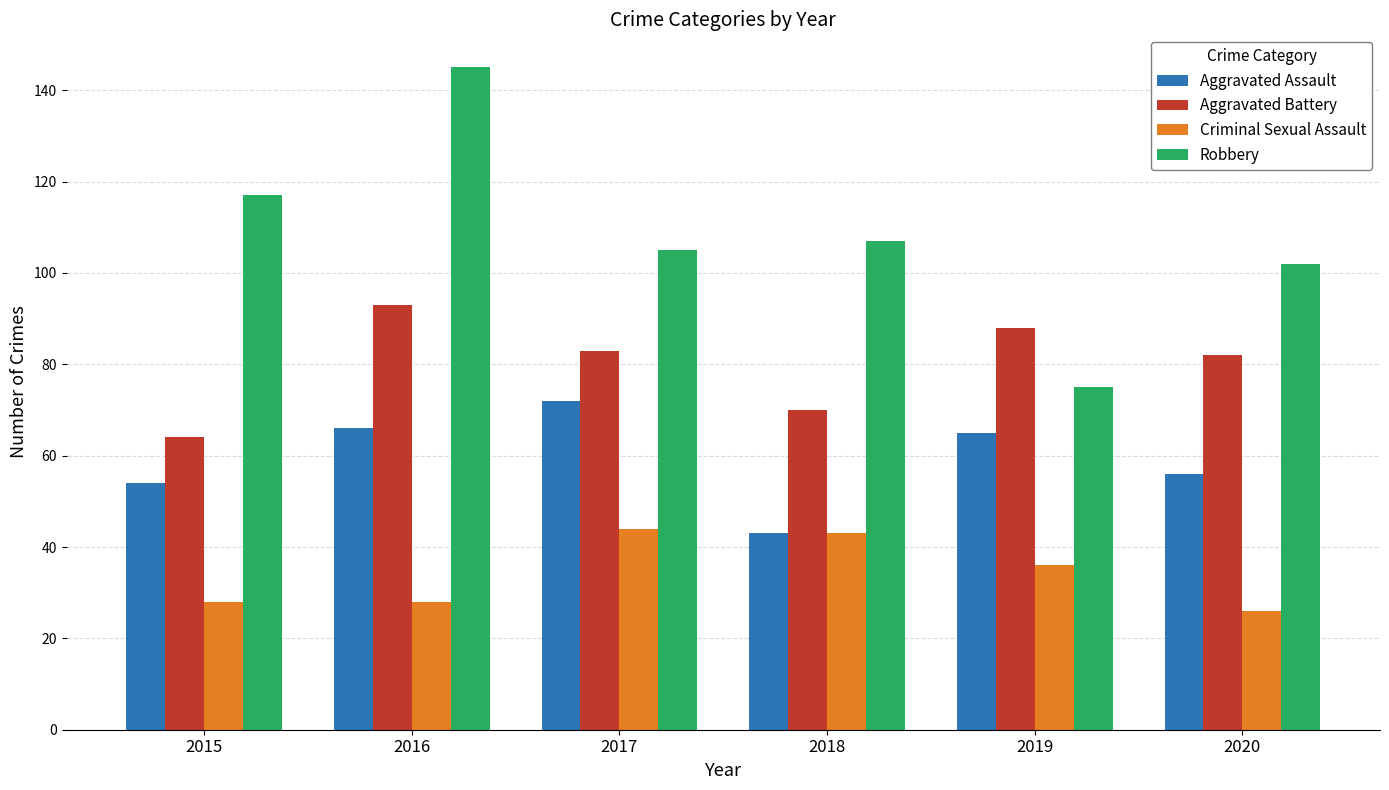

Reading left to right, transcribe all the data shown in this chart.

Aggravated Assault: 54	66	72	43	65	56
Aggravated Battery: 64	93	83	70	88	82
Criminal Sexual Assault: 28	28	44	43	36	26
Robbery: 117	145	105	107	75	102